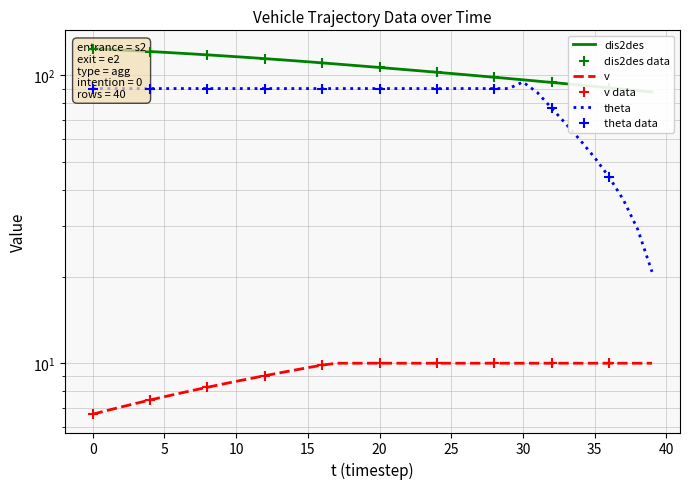

Which series reaches the minimum Y coordinate?

v